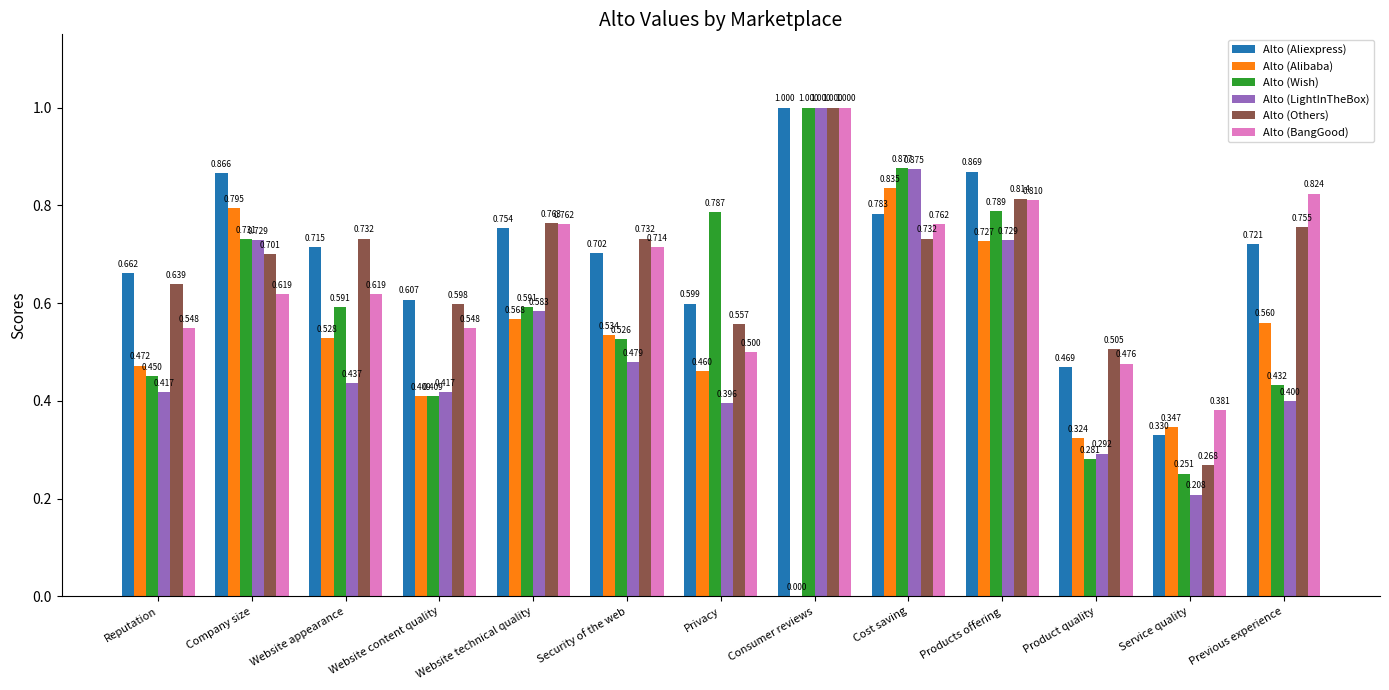

At which category is the sum across all series the highest?

Consumer reviews